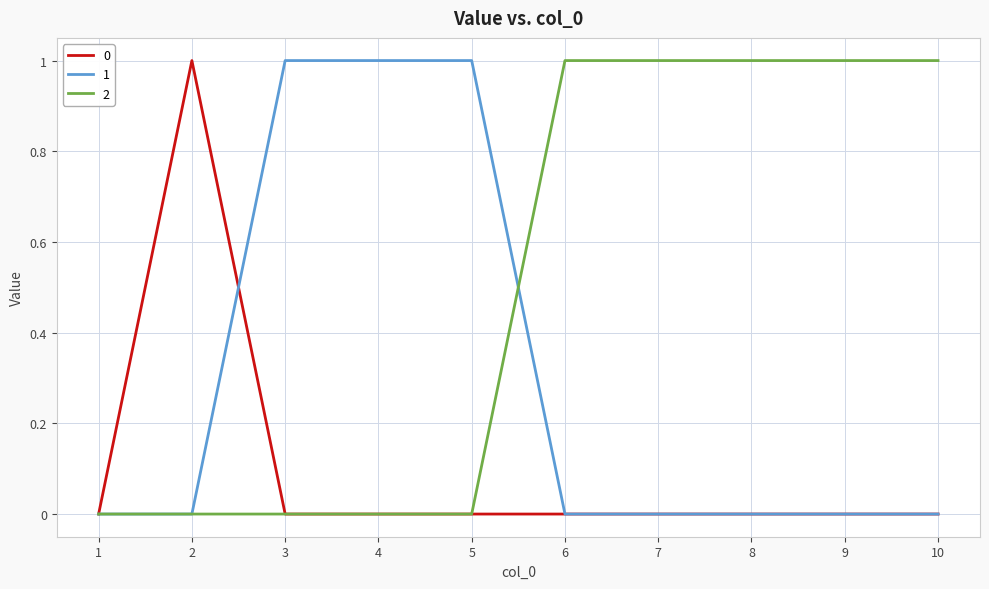

Reading left to right, transcribe all the data shown in this chart.

0: 1=0	2=1	3=0	4=0	5=0	6=0	7=0	8=0	9=0	10=0
1: 1=0	2=0	3=1	4=1	5=1	6=0	7=0	8=0	9=0	10=0
2: 1=0	2=0	3=0	4=0	5=0	6=1	7=1	8=1	9=1	10=1